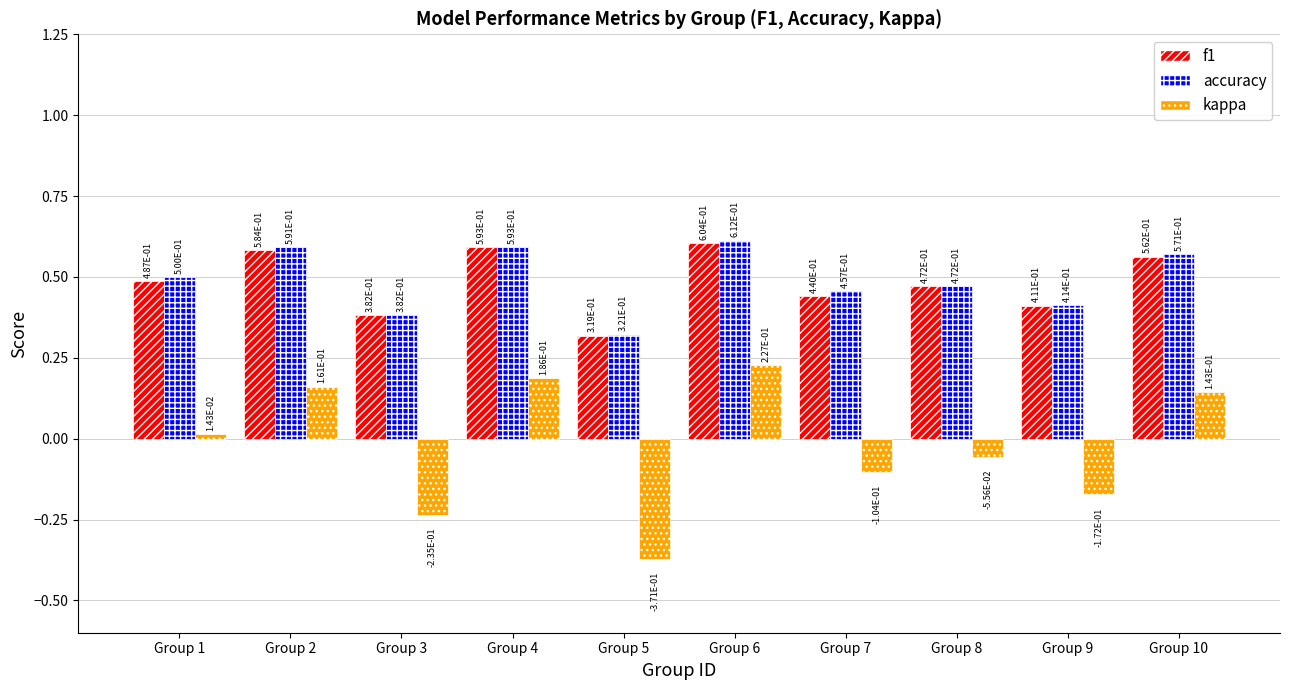

At which label is kappa closest to 0?

Group 1